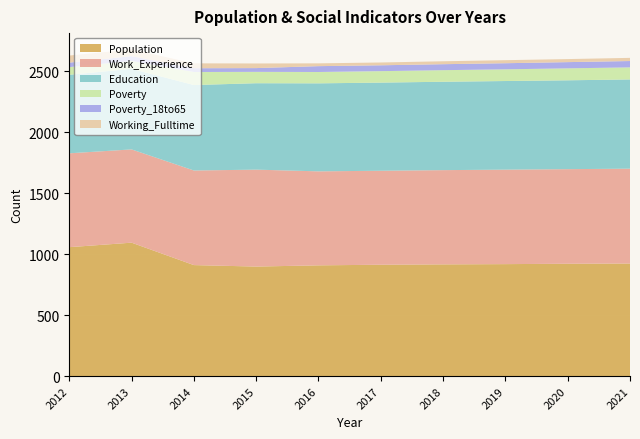

Reading left to right, list all the values displayed in this chart.

Population: 1058	1095	911	899	909	914	917	919	922	924
Work_Experience: 770	765	776	795	771	771	773	775	776	778
Education: 644	661	701	709	722	723	725	727	729	732
Poverty: 63	65	107	93	93	94	95	96	98	99
Poverty_18to65: 37	39	31	31	48	48	49	50	51	52
Working_Fulltime: 58	55	40	38	23	23	24	25	25	26